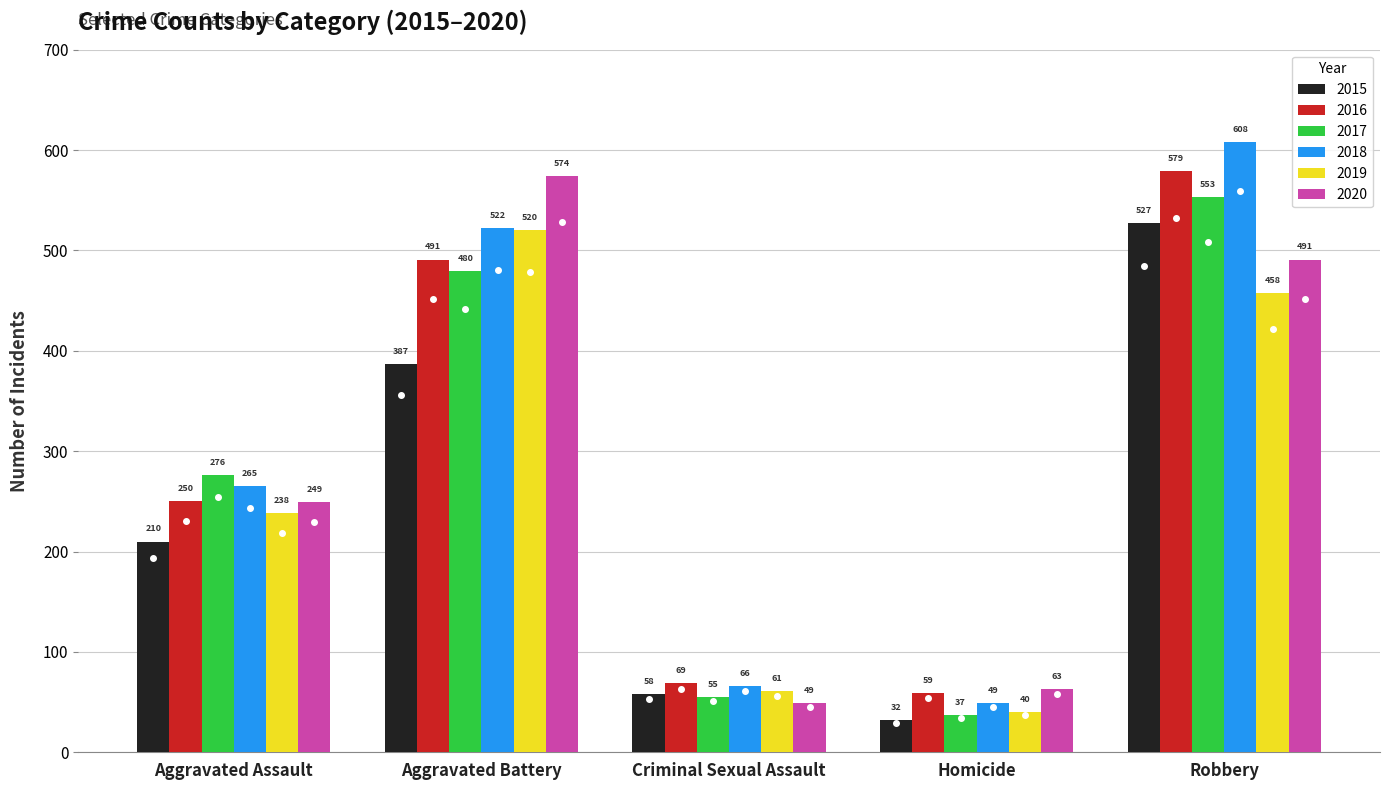

At which label is 2020 closest to 311?

Aggravated Assault